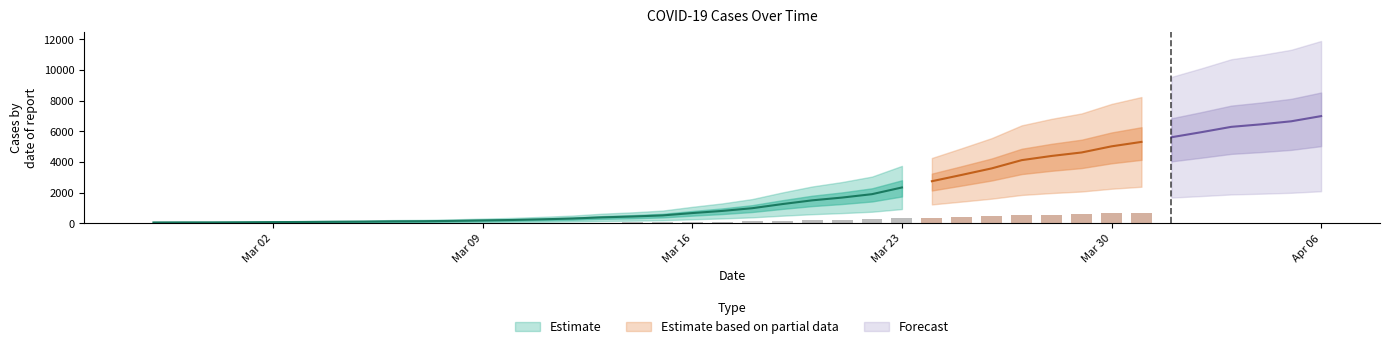

Rank the categories by value from lowest to highest.

2020-02-27, 2020-02-28, 2020-02-29, 2020-03-01, 2020-03-02, 2020-03-03, 2020-03-04, 2020-03-05, 2020-03-06, 2020-03-07, 2020-03-08, 2020-03-09, 2020-03-10, 2020-03-11, 2020-03-12, 2020-03-13, 2020-03-14, 2020-03-15, 2020-03-16, 2020-03-17, 2020-03-18, 2020-03-19, 2020-03-20, 2020-03-21, 2020-03-22, 2020-03-23, 2020-03-24, 2020-03-25, 2020-03-26, 2020-03-27, 2020-03-28, 2020-03-29, 2020-03-30, 2020-03-31, 2020-04-01, 2020-04-02, 2020-04-03, 2020-04-04, 2020-04-05, 2020-04-06